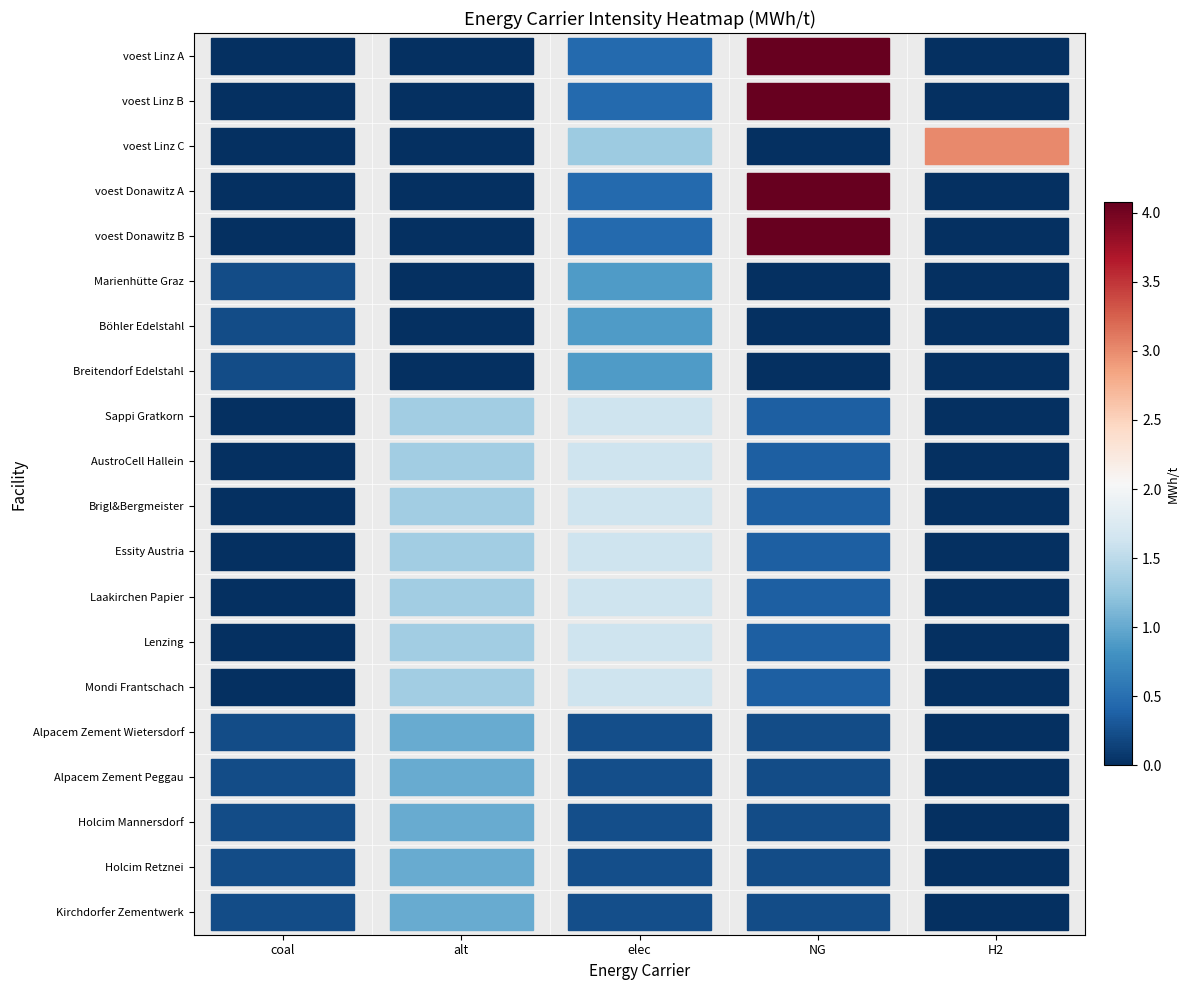

What is the maximum value for Essity Austria?

1.6